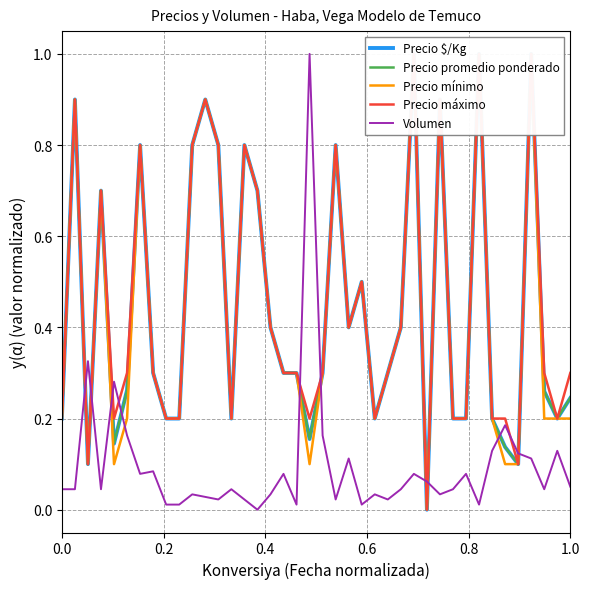

Where do Precio promedio ponderado and Volumen first cross each other?

0.0 and 0.2